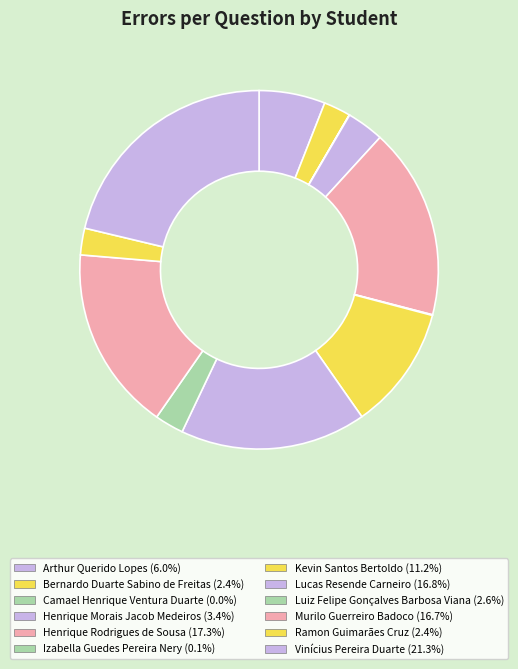

Which has a higher value, Kevin Santos Bertoldo or Vinícius Pereira Duarte?

Vinícius Pereira Duarte